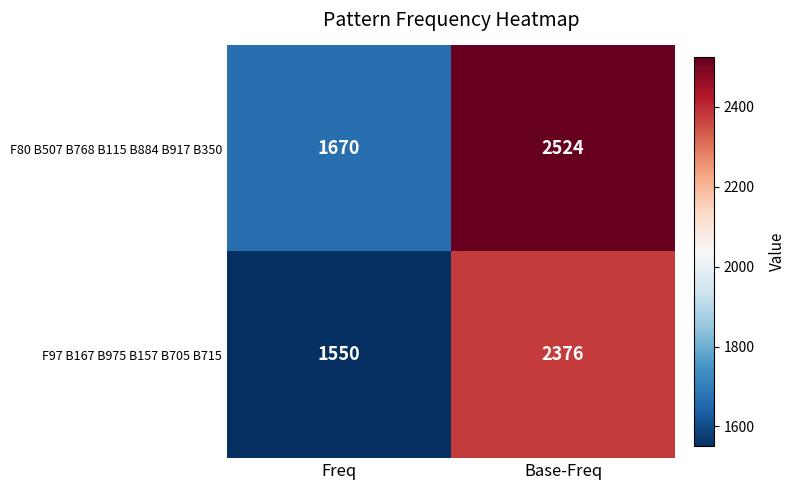

Read the F97 B167 B975 B157 B705 B715 value at Base-Freq, to the nearest 50.

2400